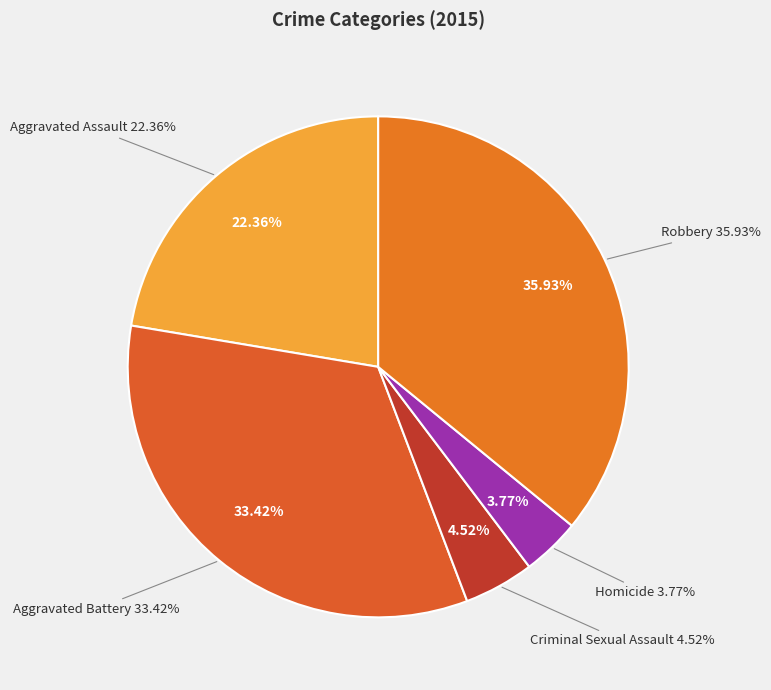

True or false: Criminal Sexual Assault accounts for 1% of the total.

False